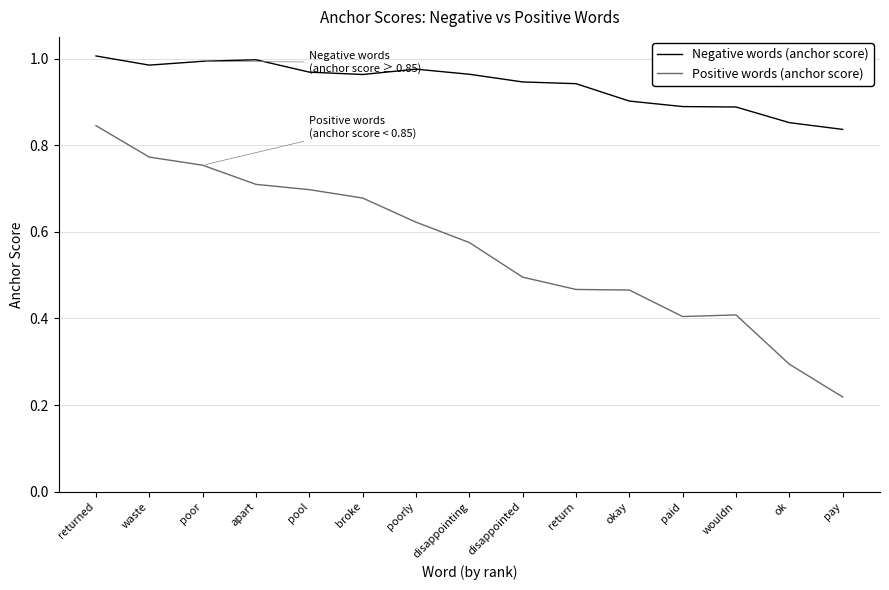

What position from the right is apart?

12